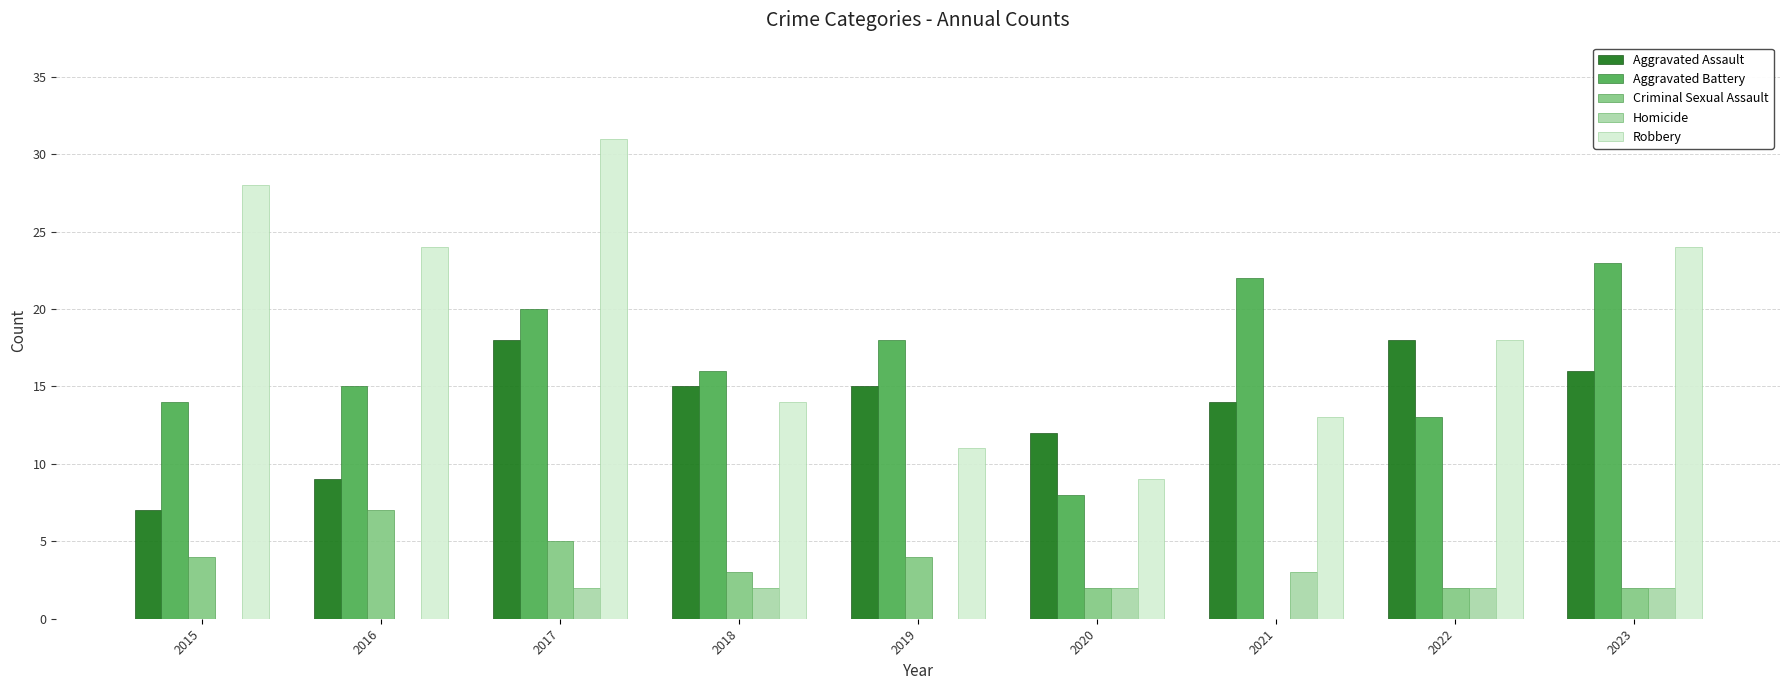

Which label corresponds to the largest value in the chart?

2017